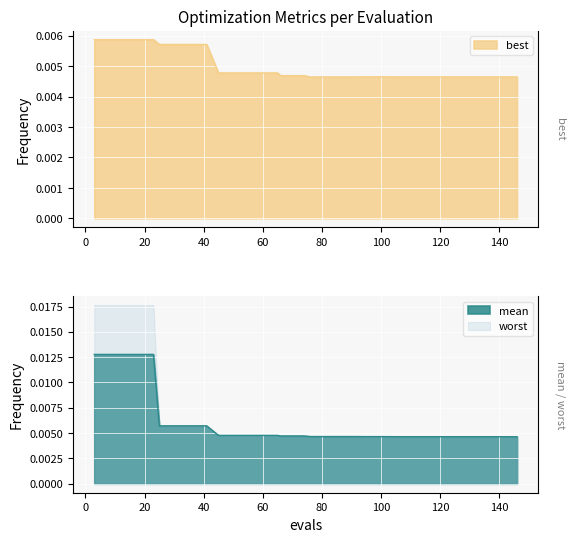

True or false: mean and best intersect in this chart.

False